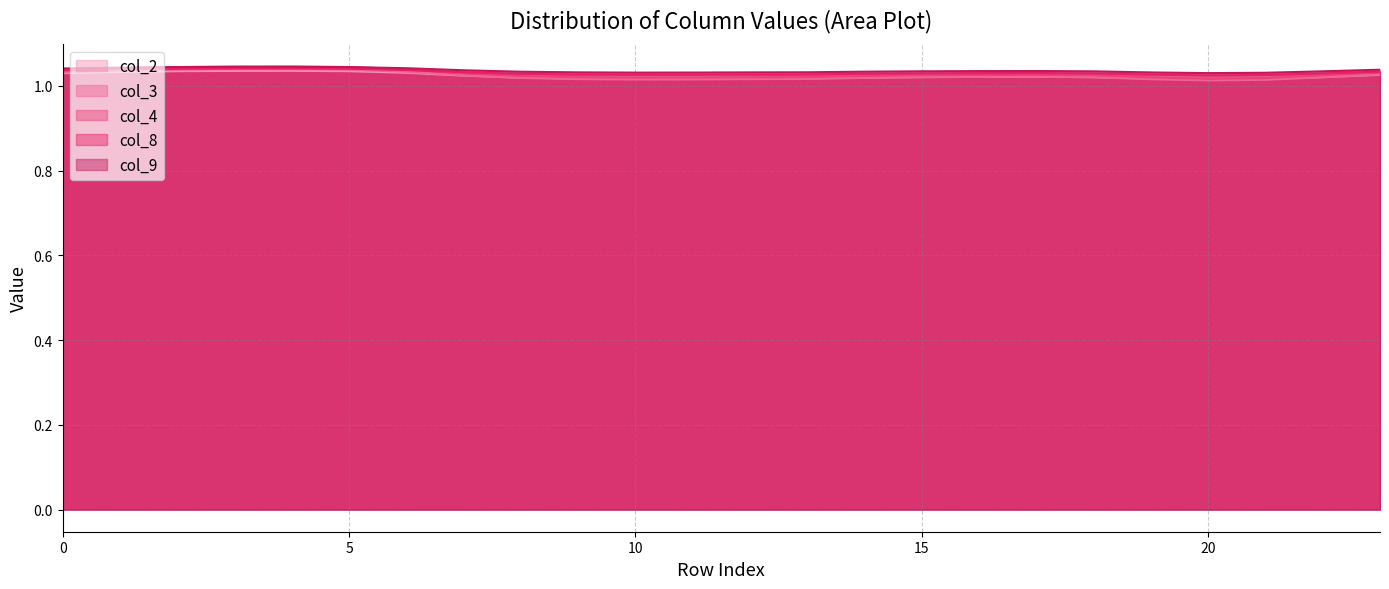

How many distinct data groups are displayed?

5